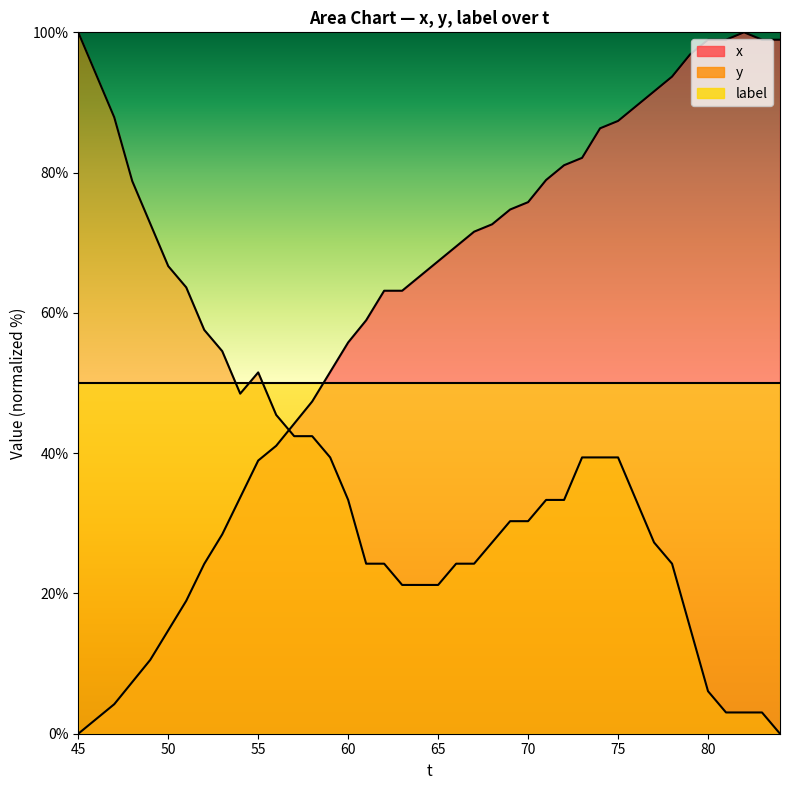

Which series has the largest total across all categories?

x